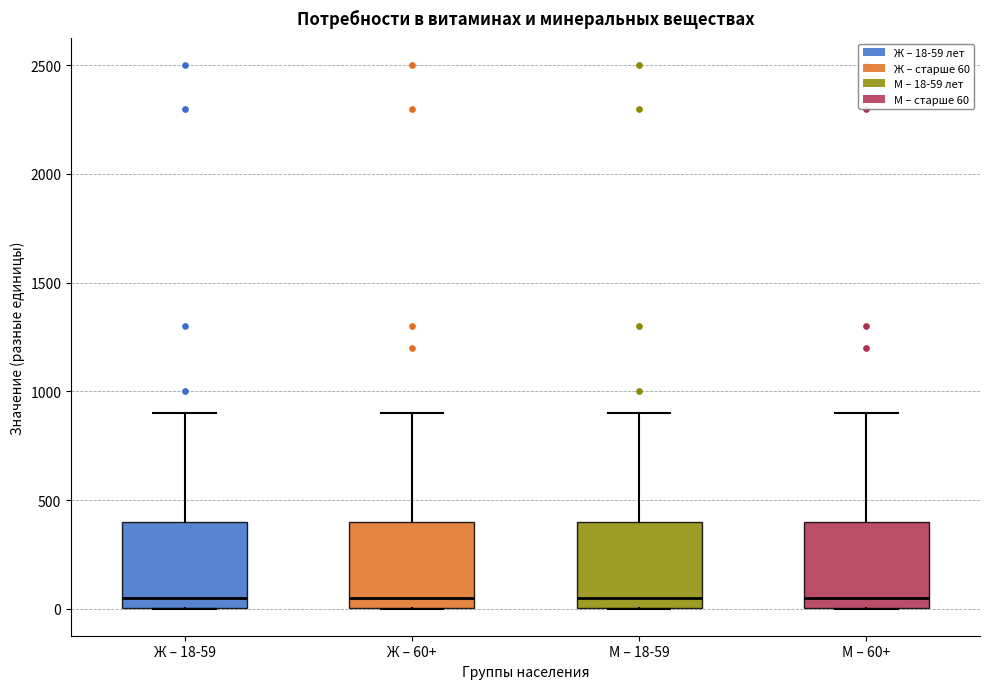

Where is the lower edge of the box for Ж – 60+ on the y-axis? The values are not printed on the chart, so give them approximately, as read against the axis.

0